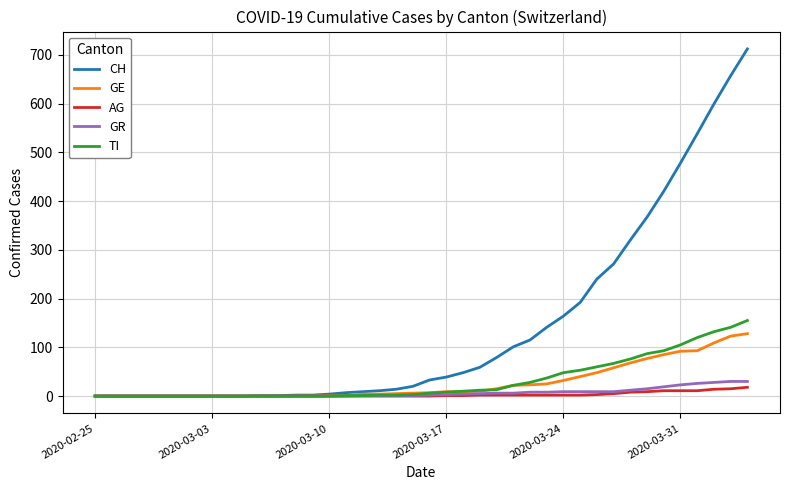

What is the maximum value shown in the chart?

712